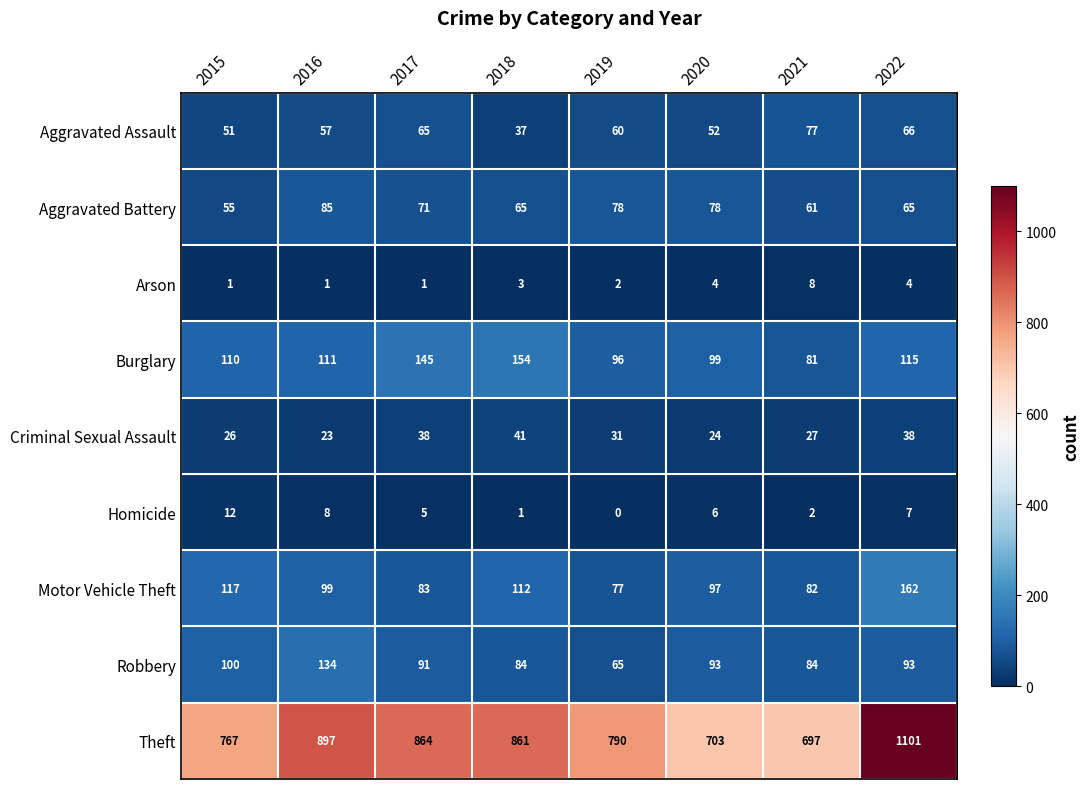

Read the Aggravated Assault value at 2020, to the nearest 10.

50